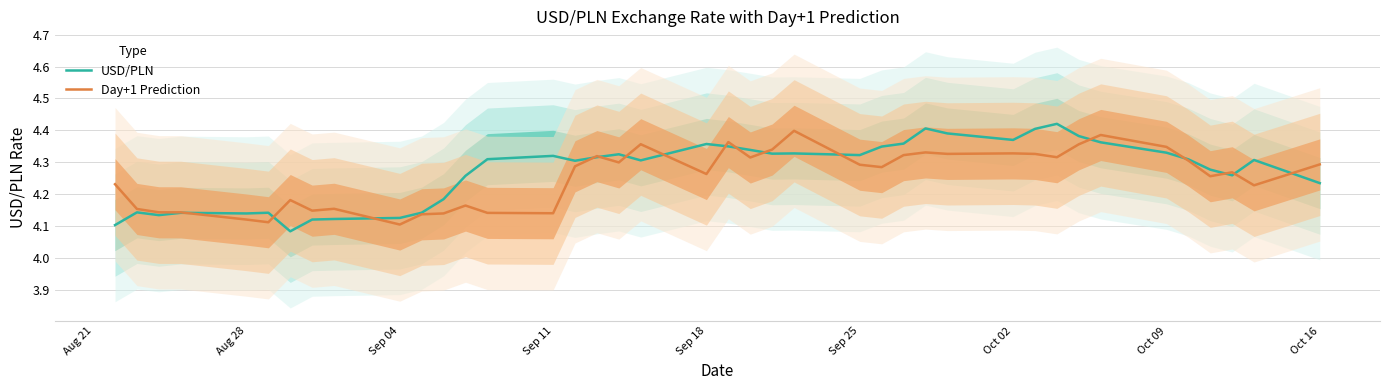

Is it true that Day+1 Prediction equals 7.0 at Aug 28?

False